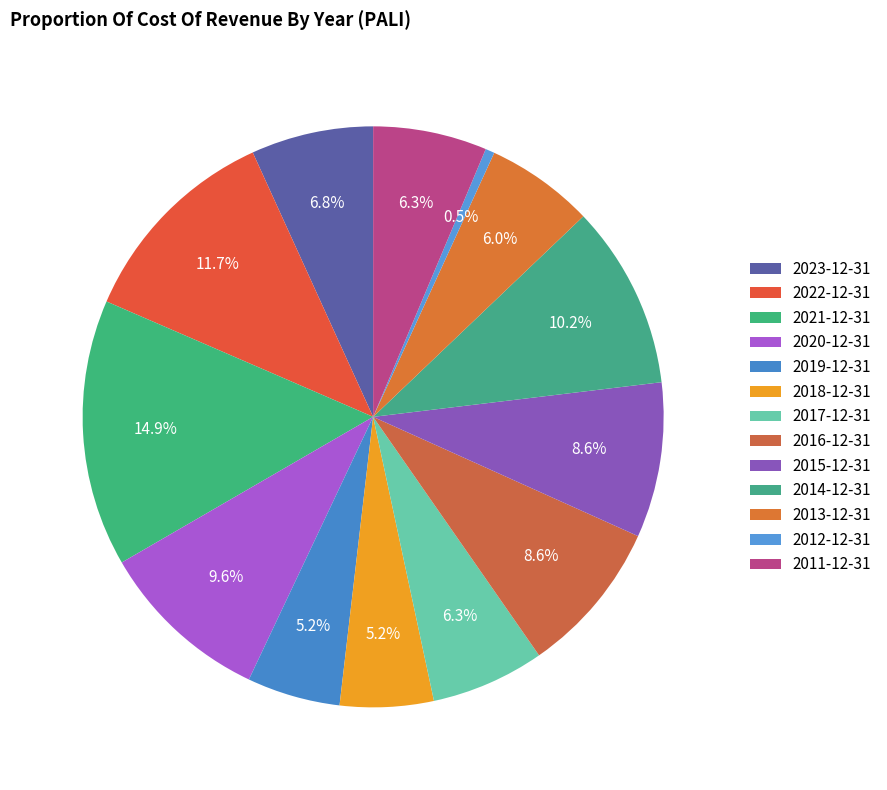

To the nearest percent, what is the difference between the largest and smallest slice percentages?

14%